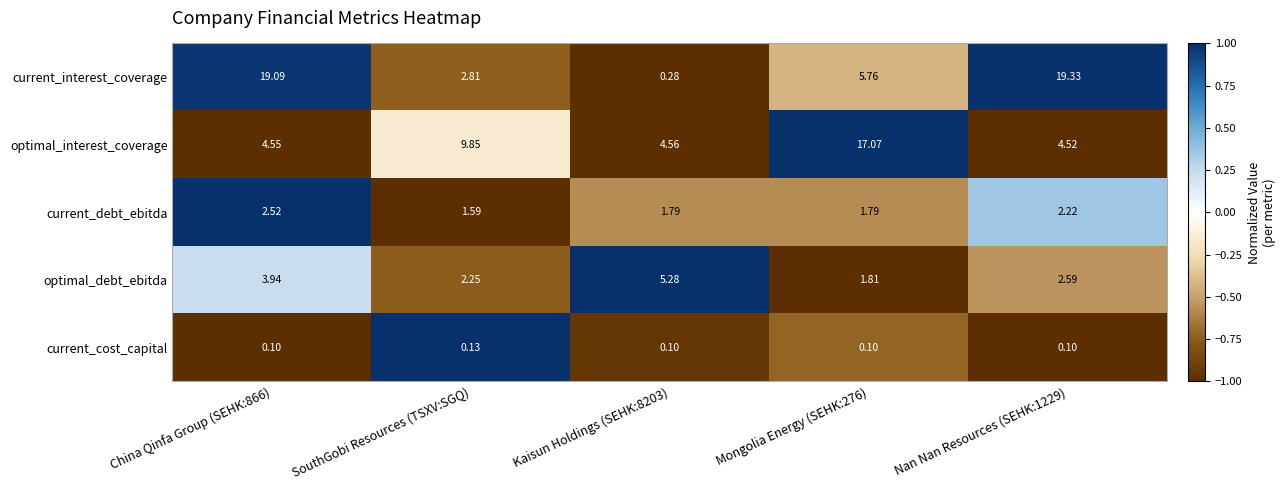

Count the number of data series in this chart.

5